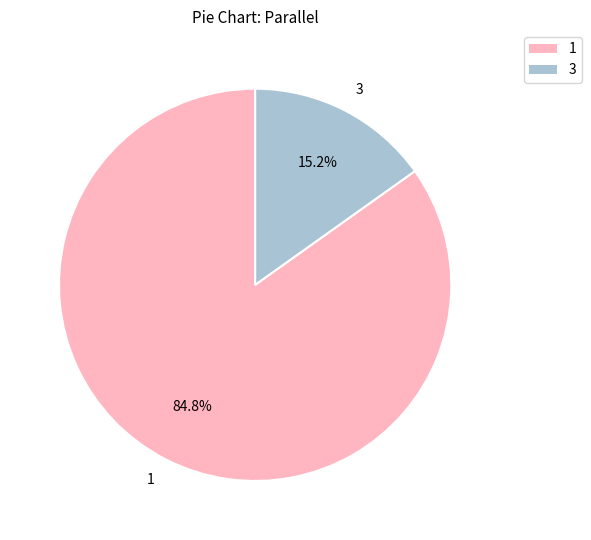

Which slice represents more than half of the pie?

1